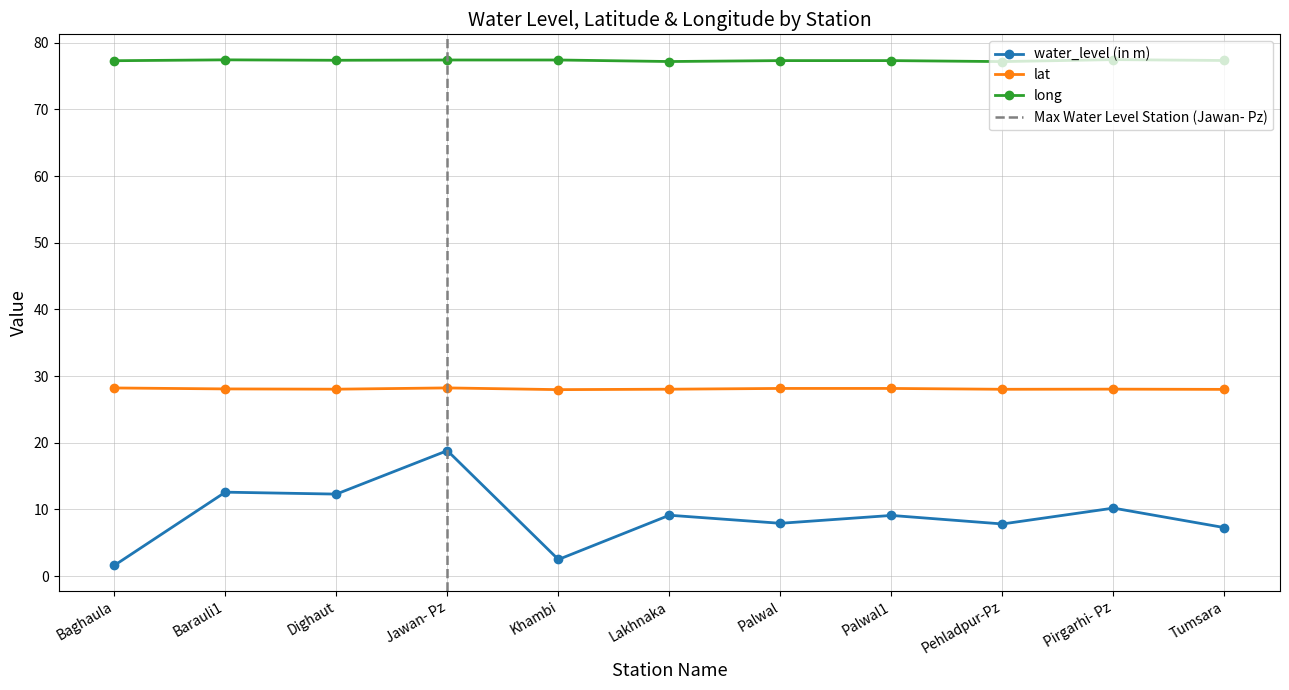

True or false: lat has a value of 28.1 at Palwal.

True